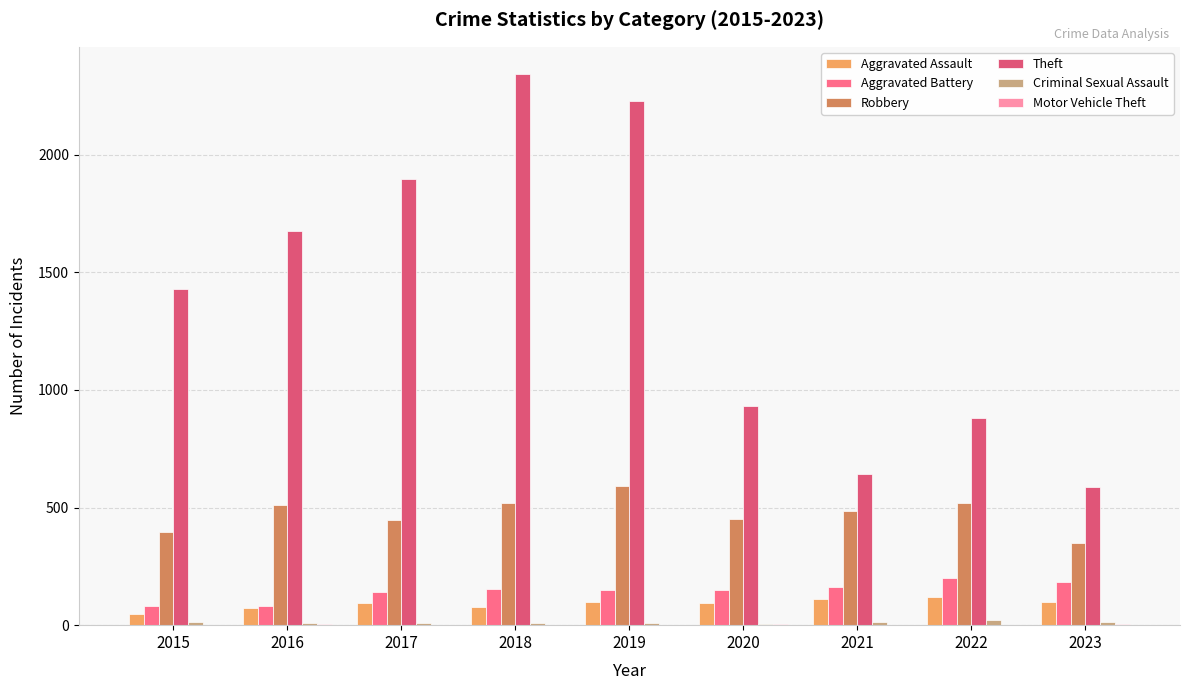

What is the highest value of the Aggravated Assault series?

121